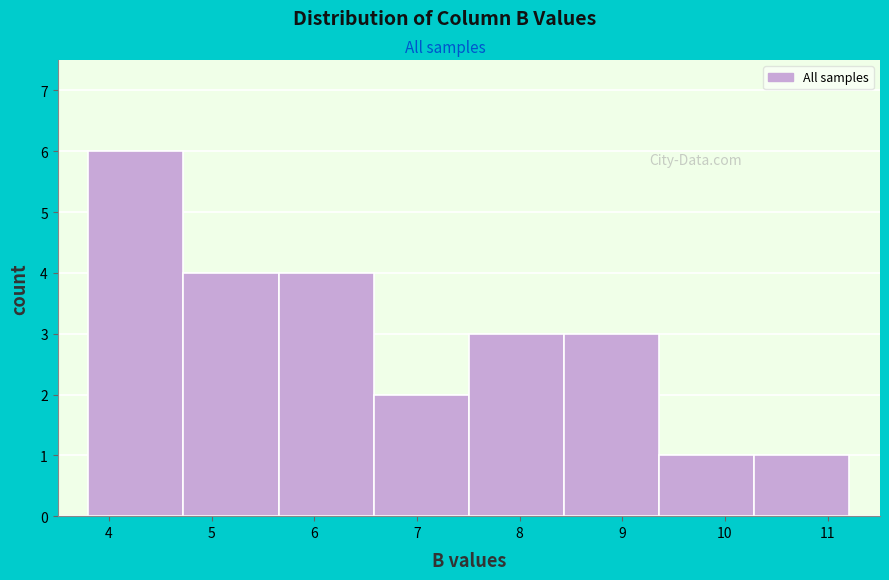

Which range on the x-axis has the tallest bar?

3.8 to 4.7